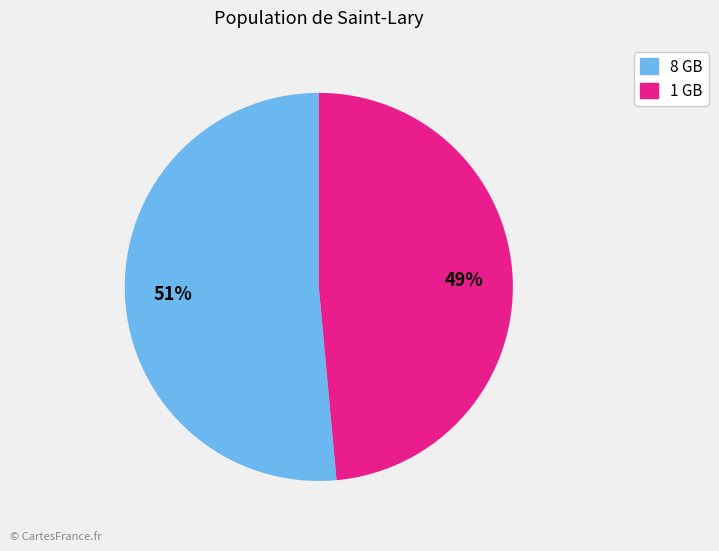

To the nearest percent, what is the average slice percentage?

50%